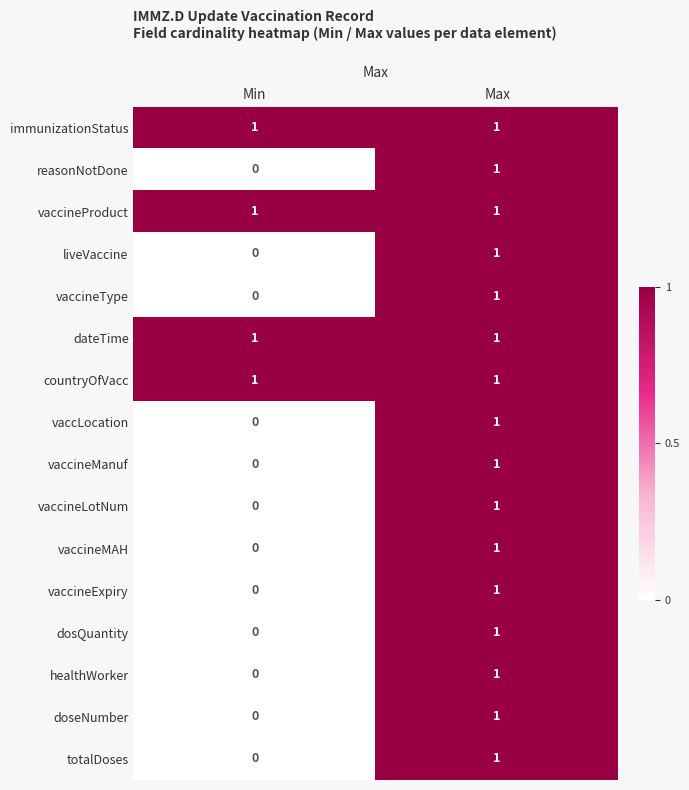

True or false: vaccineExpiry has a value of -1 at Min.

False